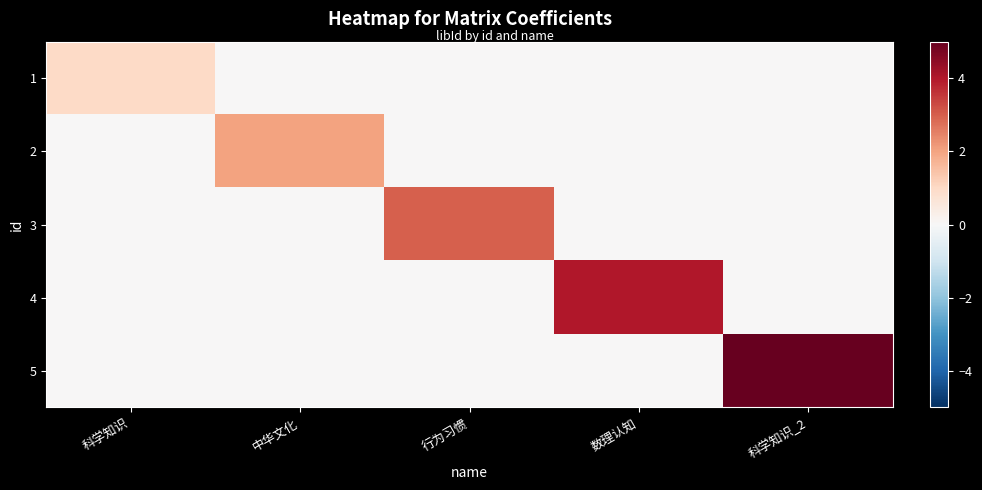

Rank the series by their average value, from lowest to highest.

1, 2, 3, 4, 5